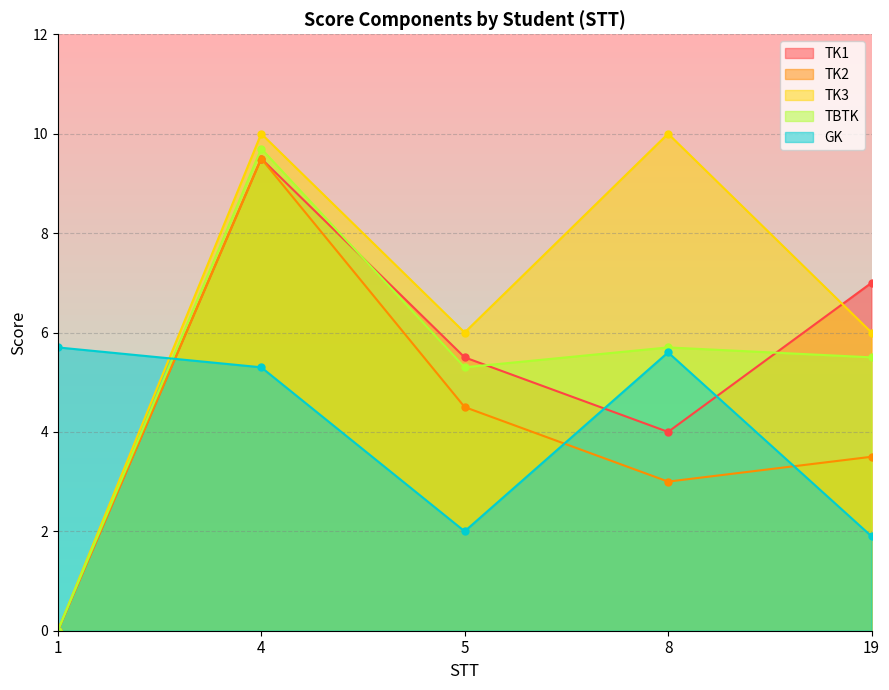

What are all the series names shown in the legend?

TK1, TK2, TK3, TBTK, GK